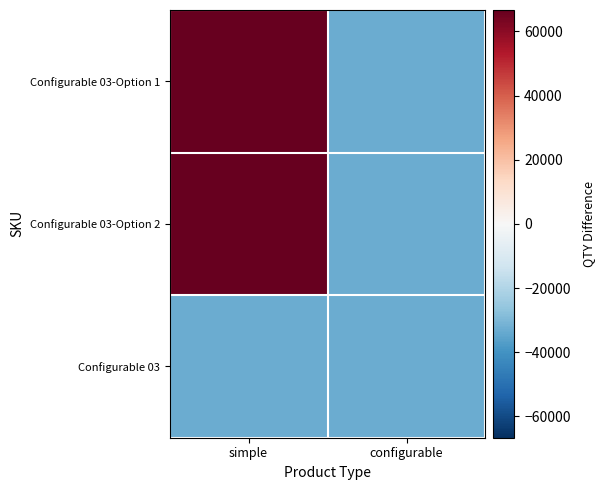

Between configurable and simple, which is larger?

simple